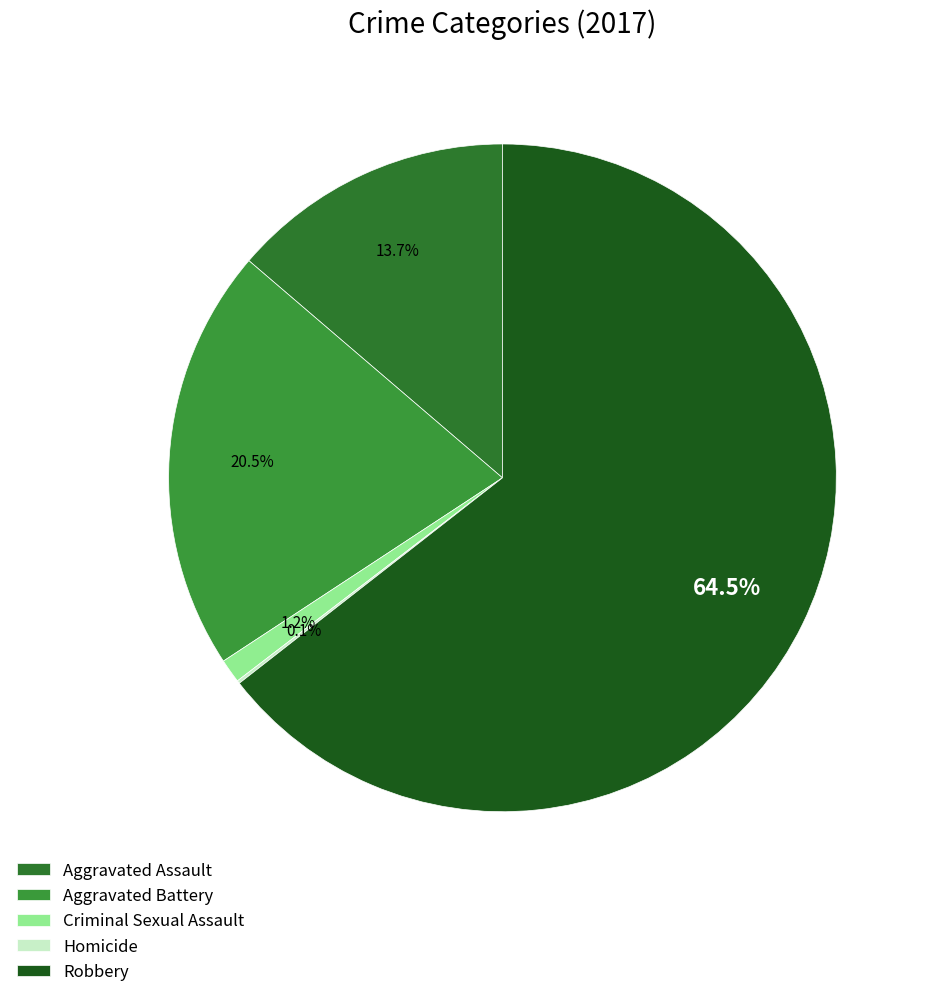

What percentage do Aggravated Battery and Robbery together represent?

85.0%